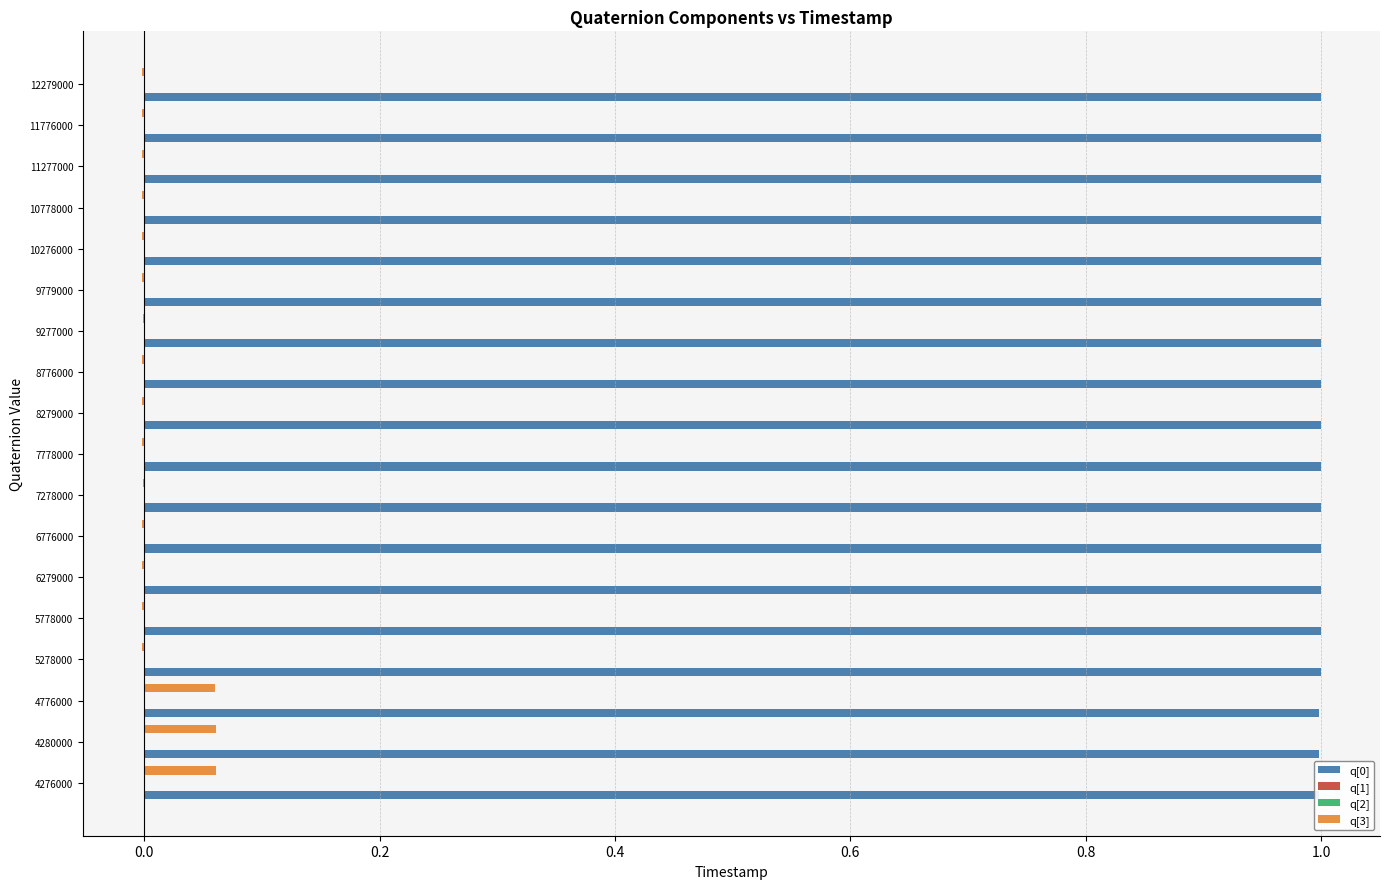

Is it true that q[0] equals 1.0 at 10276000?

True